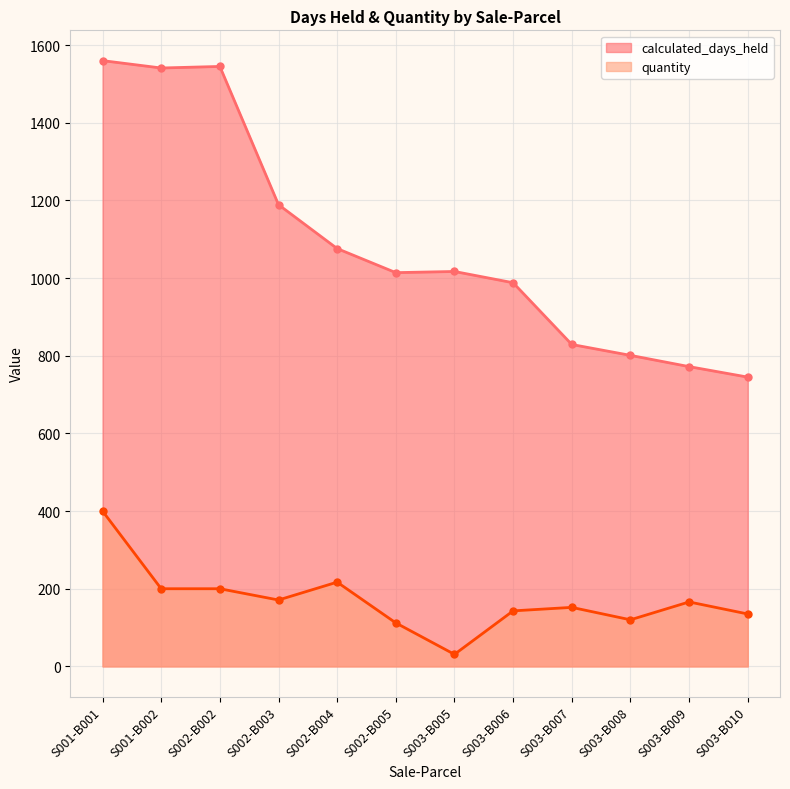

What is the sum of all calculated_days_held values?

13077